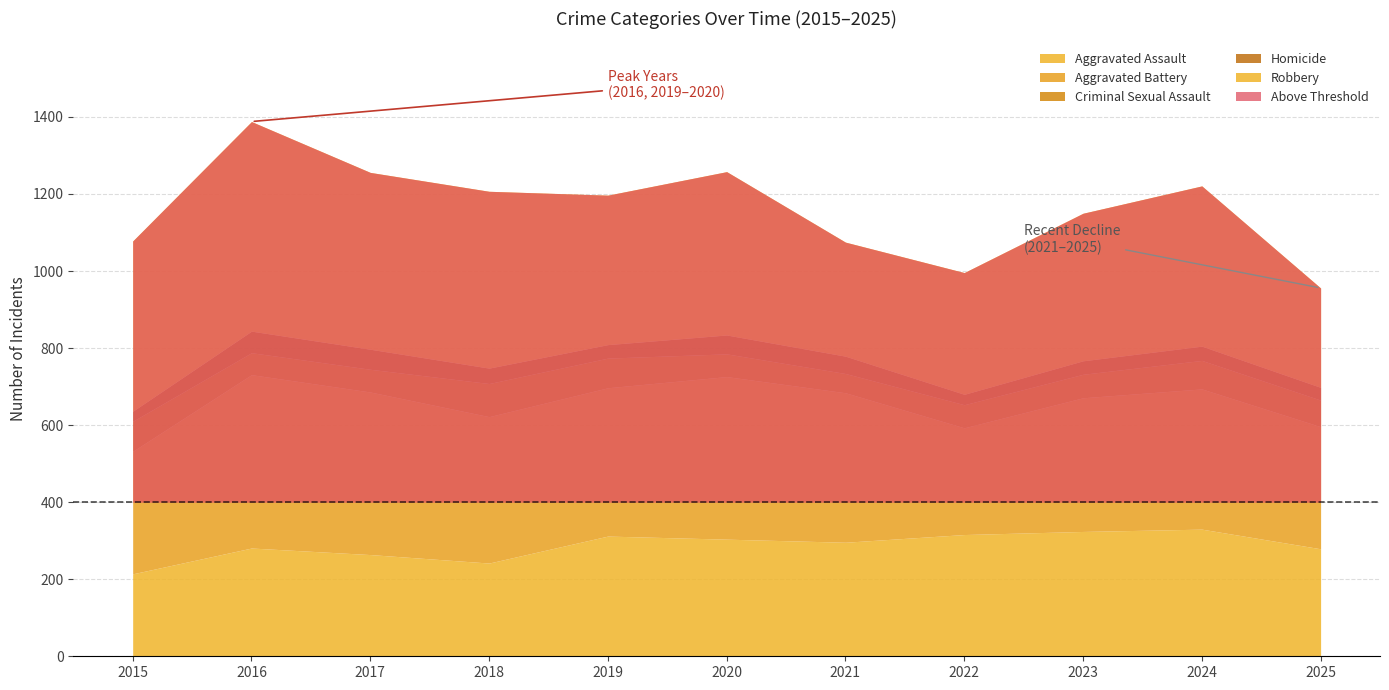

Where is Criminal Sexual Assault nearest to the value 68?

2025